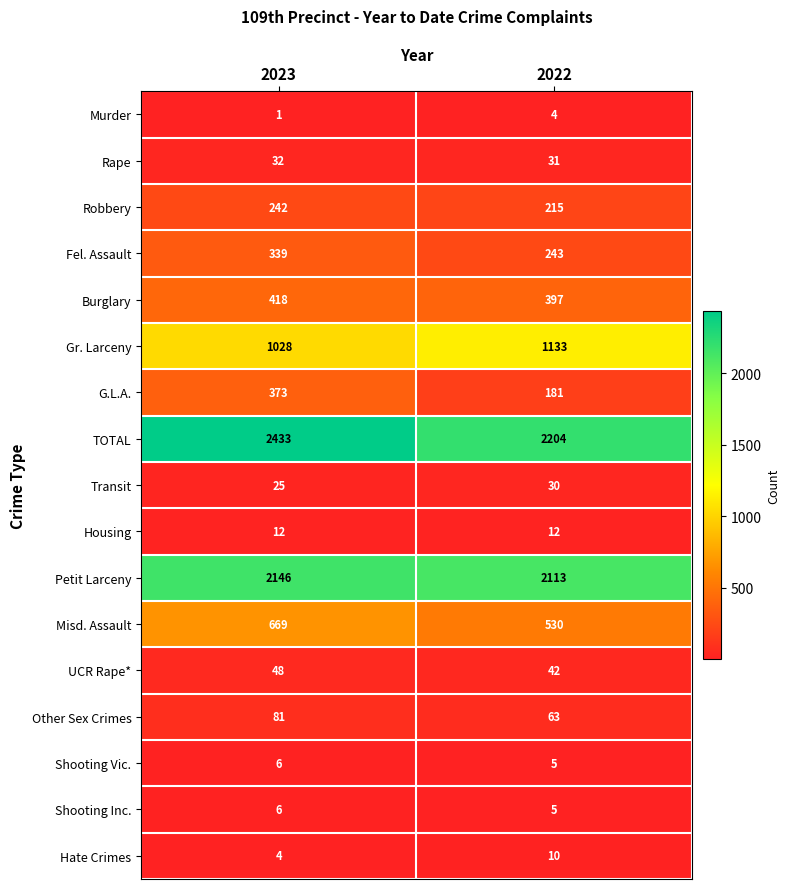

Rank the categories by Shooting Inc. value from highest to lowest.

2023, 2022